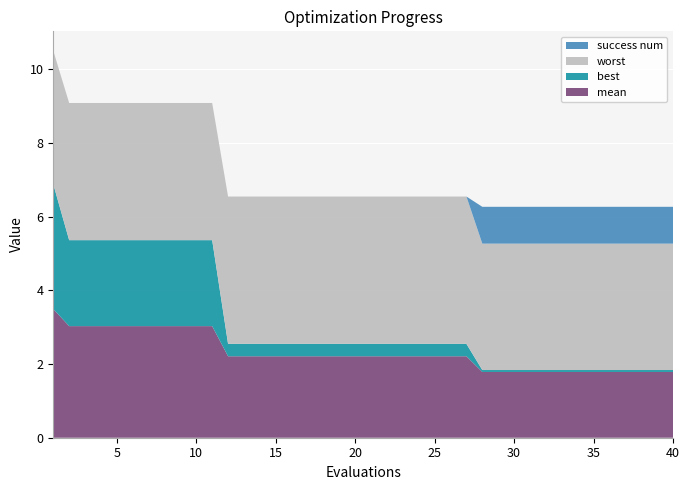

Reading left to right, transcribe all the data shown in this chart.

mean: 1=3.5	2=3.0	3=3.0	4=3.0	5=3.0	6=3.0	7=3.0	8=3.0	9=3.0	10=3.0	11=3.0	12=2.2	13=2.2	14=2.2	15=2.2	16=2.2	17=2.2	18=2.2	19=2.2	20=2.2	21=2.2	22=2.2	23=2.2	24=2.2	25=2.2	26=2.2	27=2.2	28=1.8	29=1.8	30=1.8	31=1.8	32=1.8	33=1.8	34=1.8	35=1.8	36=1.8	37=1.8	38=1.8	39=1.8	40=1.8
best: 1=3.4	2=2.3	3=2.3	4=2.3	5=2.3	6=2.3	7=2.3	8=2.3	9=2.3	10=2.3	11=2.3	12=0.3	13=0.3	14=0.3	15=0.3	16=0.3	17=0.3	18=0.3	19=0.3	20=0.3	21=0.3	22=0.3	23=0.3	24=0.3	25=0.3	26=0.3	27=0.3	28=0.1	29=0.1	30=0.1	31=0.1	32=0.1	33=0.1	34=0.1	35=0.1	36=0.1	37=0.1	38=0.1	39=0.1	40=0.1
worst: 1=3.6	2=3.7	3=3.7	4=3.7	5=3.7	6=3.7	7=3.7	8=3.7	9=3.7	10=3.7	11=3.7	12=4.0	13=4.0	14=4.0	15=4.0	16=4.0	17=4.0	18=4.0	19=4.0	20=4.0	21=4.0	22=4.0	23=4.0	24=4.0	25=4.0	26=4.0	27=4.0	28=3.4	29=3.4	30=3.4	31=3.4	32=3.4	33=3.4	34=3.4	35=3.4	36=3.4	37=3.4	38=3.4	39=3.4	40=3.4
success num: 1=0.0	2=0.0	3=0.0	4=0.0	5=0.0	6=0.0	7=0.0	8=0.0	9=0.0	10=0.0	11=0.0	12=0.0	13=0.0	14=0.0	15=0.0	16=0.0	17=0.0	18=0.0	19=0.0	20=0.0	21=0.0	22=0.0	23=0.0	24=0.0	25=0.0	26=0.0	27=0.0	28=1.0	29=1.0	30=1.0	31=1.0	32=1.0	33=1.0	34=1.0	35=1.0	36=1.0	37=1.0	38=1.0	39=1.0	40=1.0